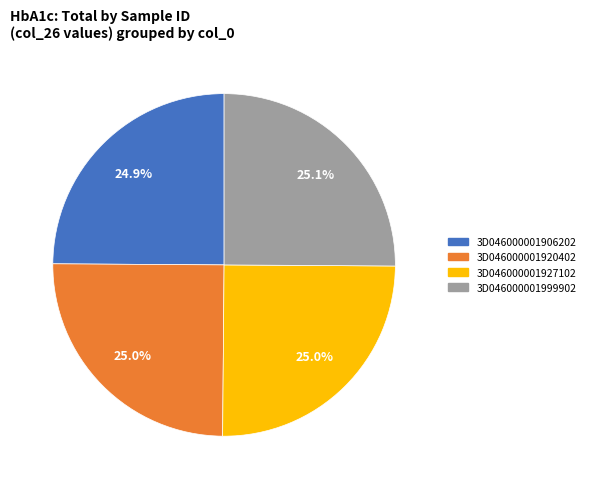

What is the total percentage of 3D046000001999902 and 3D046000001927102?

50.1%